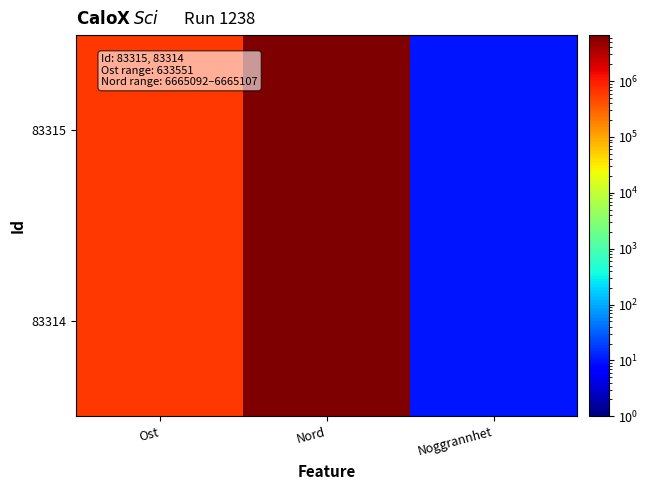

Rank the series at Ost from lowest to highest value.

83315, 83314